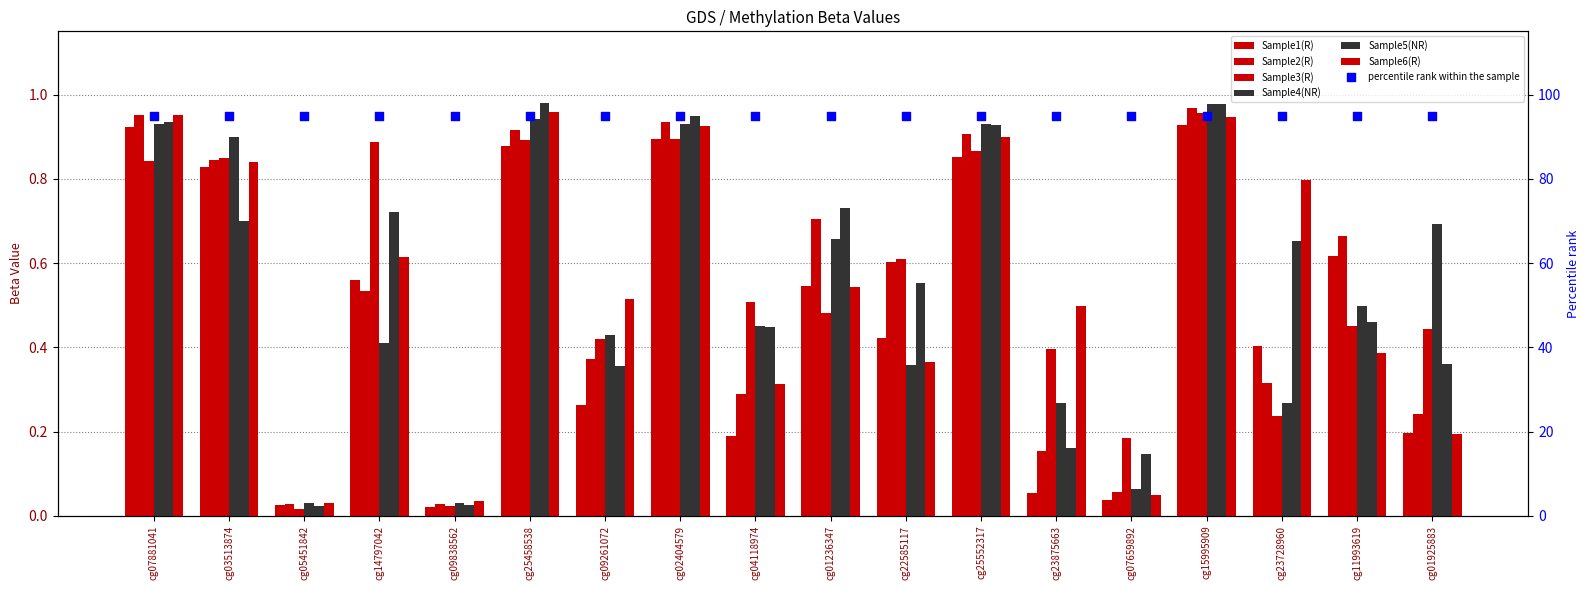

What are all the series names shown in the legend?

Sample1(R), Sample2(R), Sample3(R), Sample4(NR), Sample5(NR), Sample6(R)